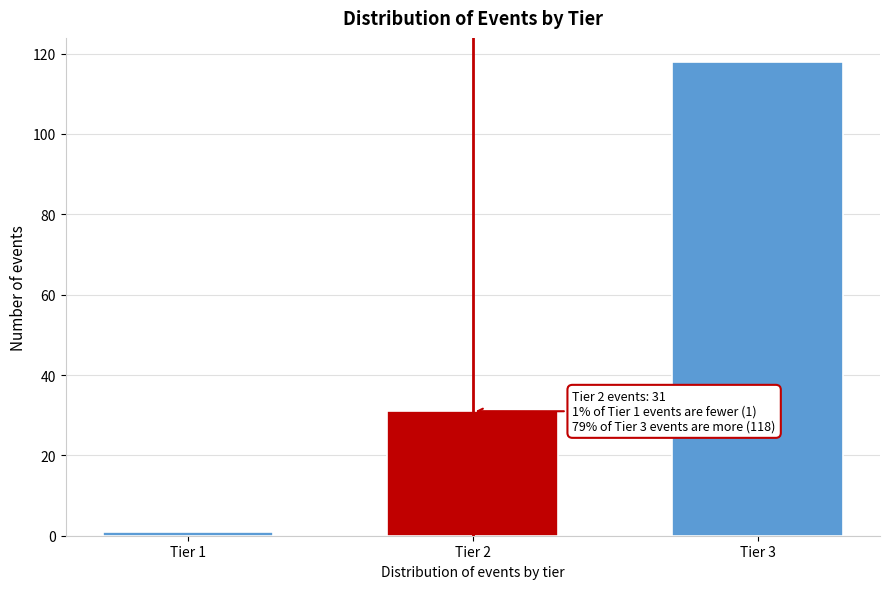

Reading left to right, transcribe all the data shown in this chart.

Tier 1=1	Tier 2=31	Tier 3=118